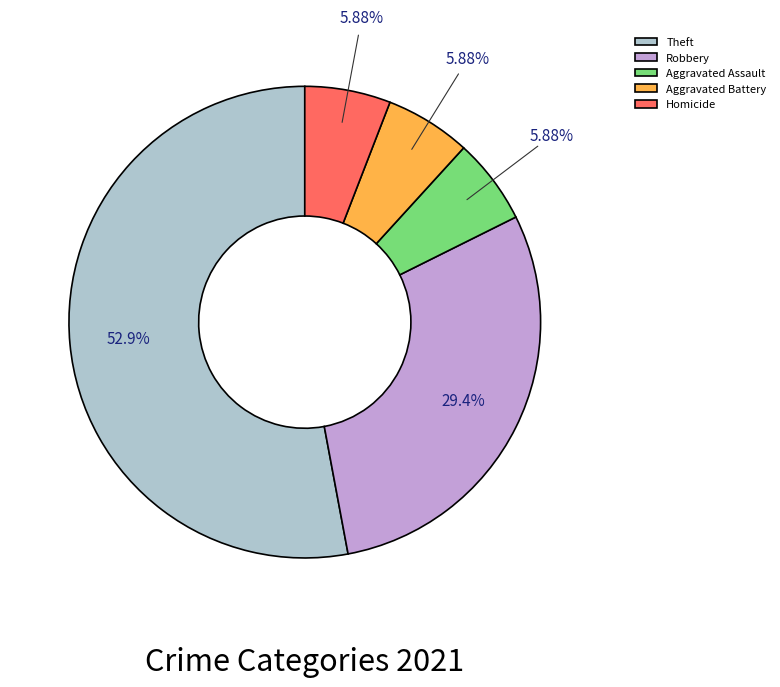

How many slices are in this pie chart?

5